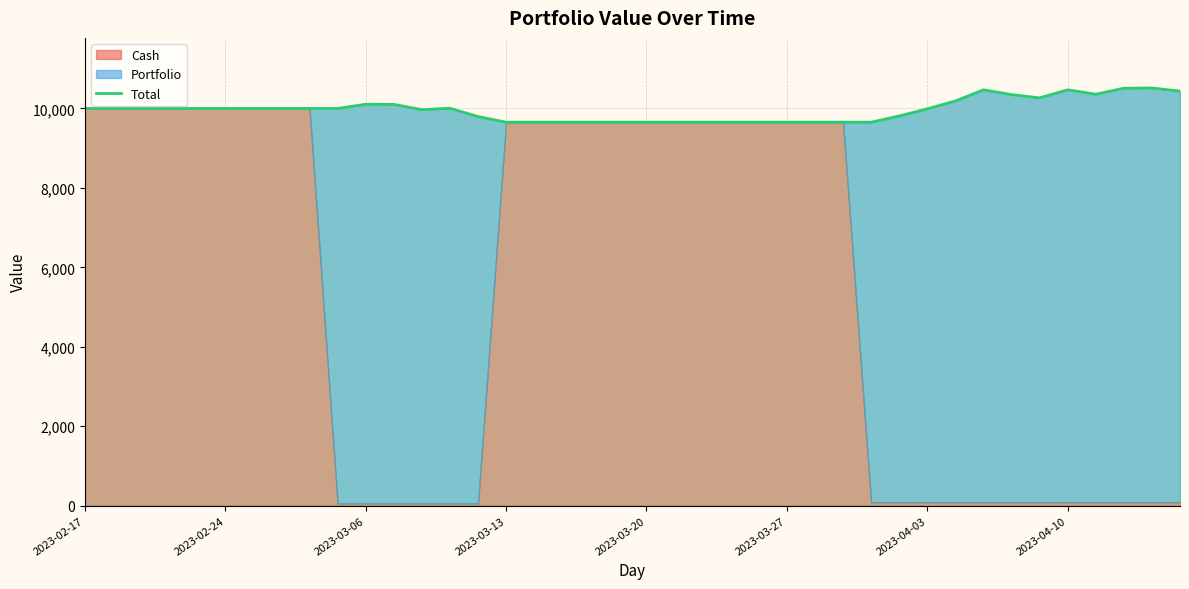

At which category does the data reach its first local peak?

2023-03-06